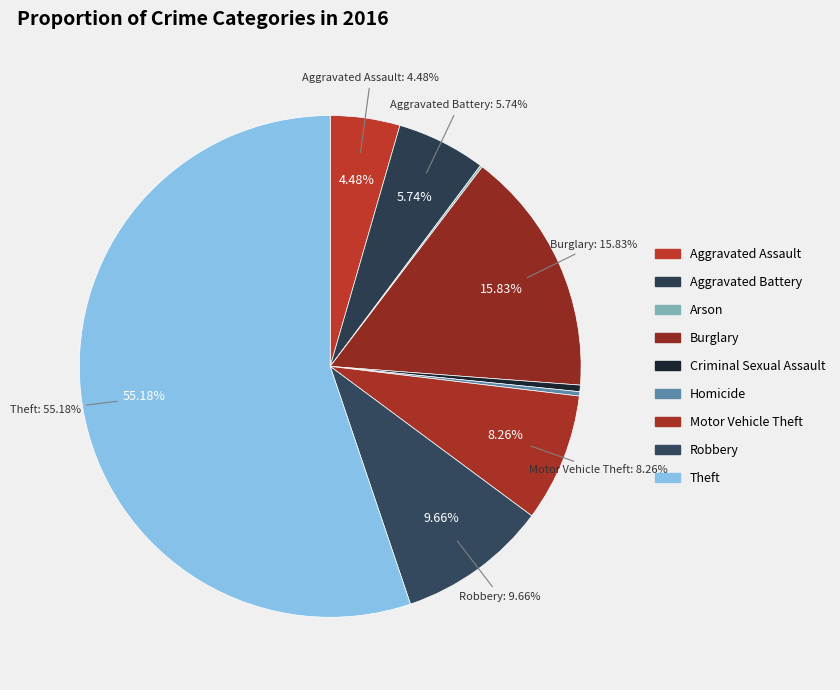

Is the sum of Aggravated Battery and Burglary greater than half?

No